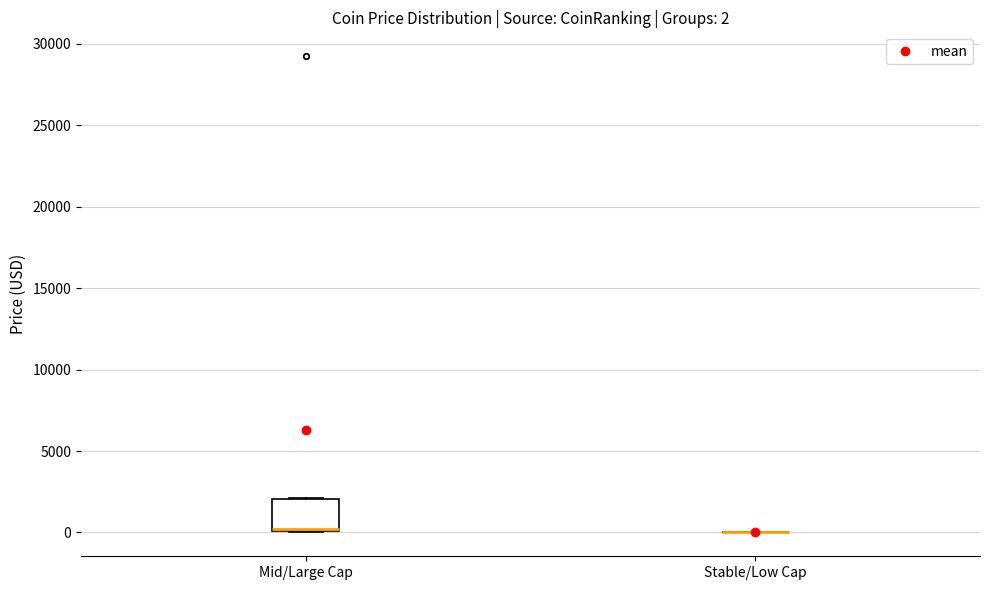

Comparing the boxes themselves (not the whiskers), which one is the tallest?

Mid/Large Cap